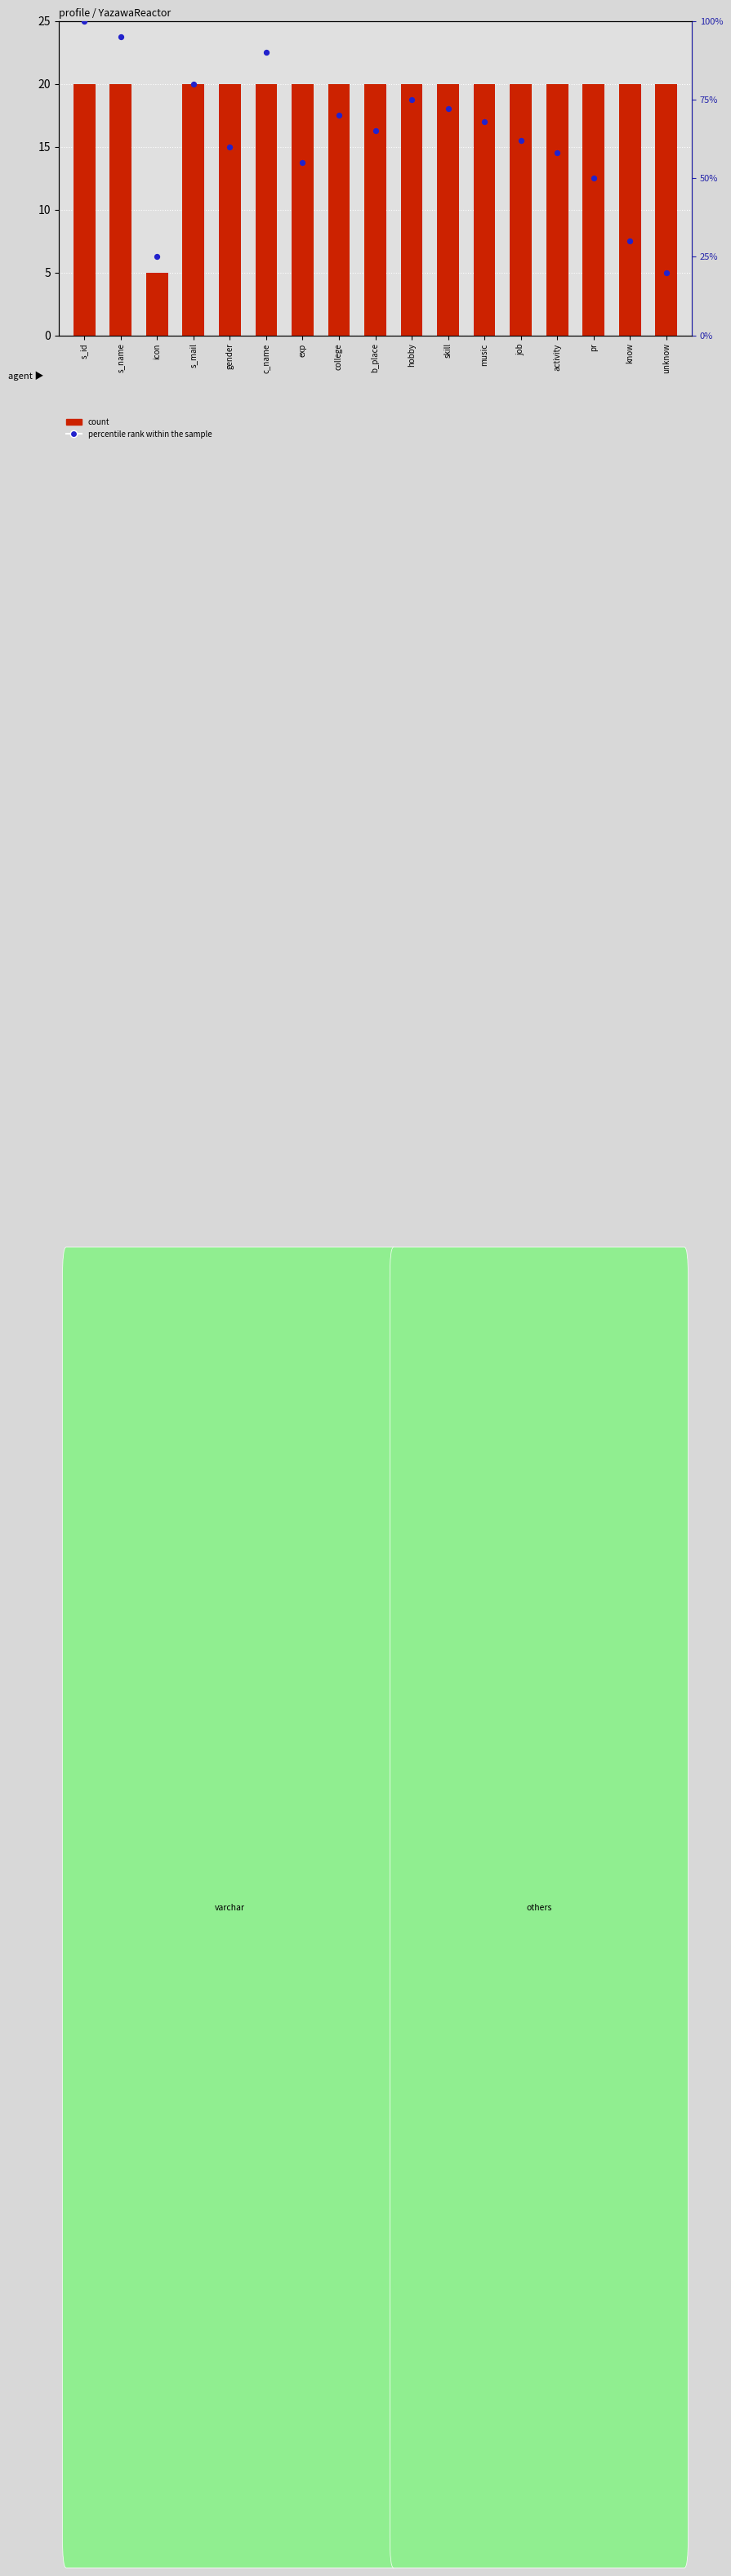

At which category is the sum across all series the highest?

s_id